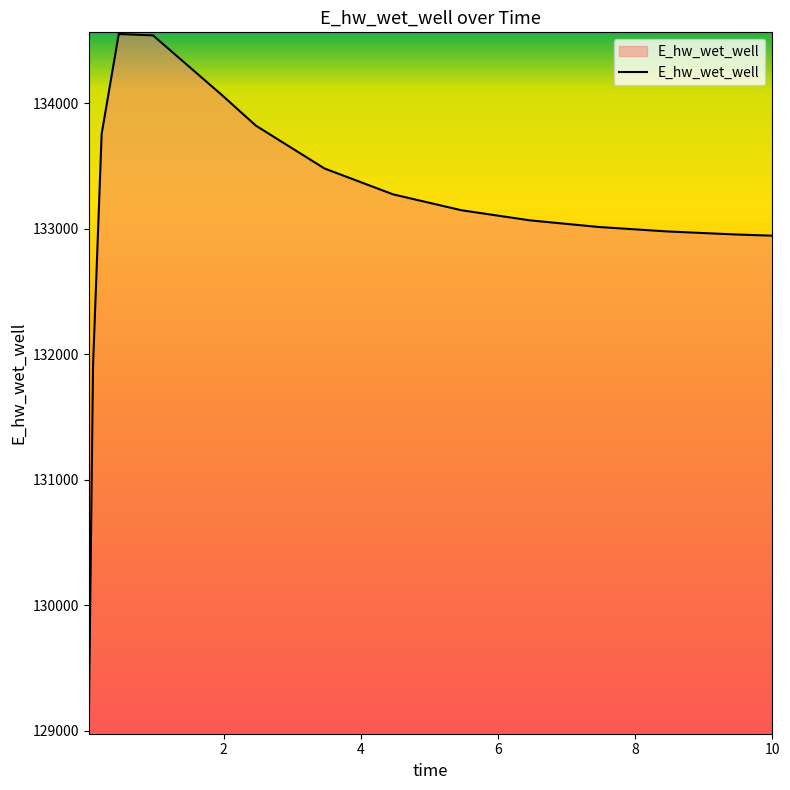

What is the difference between the maximum and minimum values?

5510.3